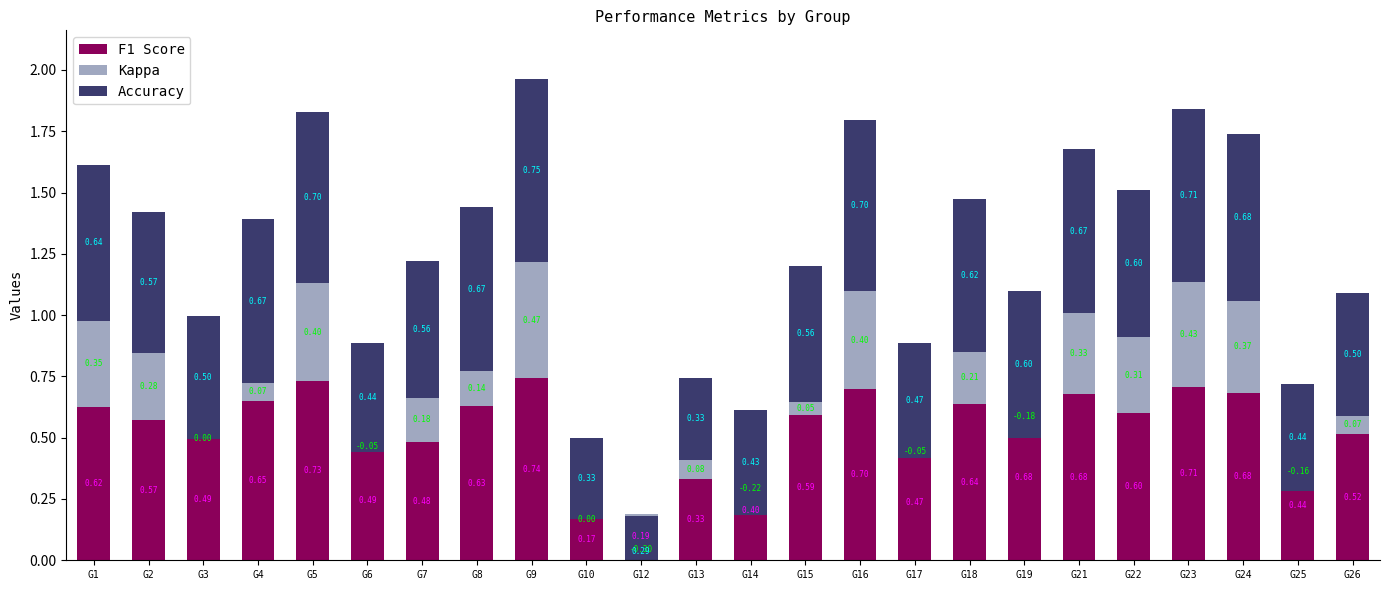

Which category has the highest value in the F1 Score series?

G9